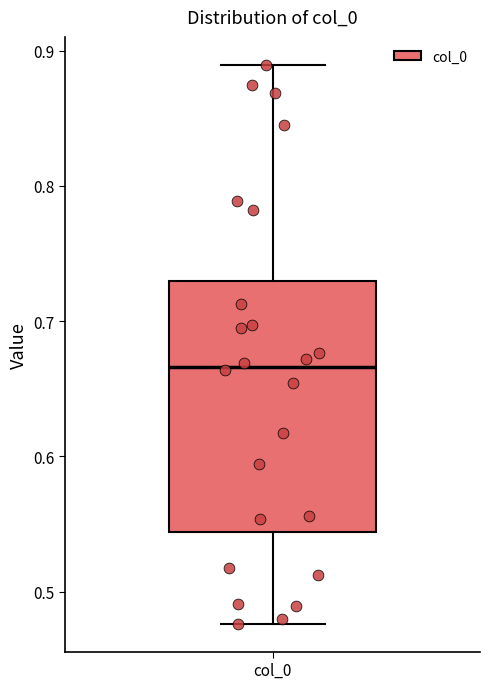

Transcribe this box plot: give where the median line is, the range the box spans, and where the two whiskers end, as read against the y-axis. The values are not printed on the chart, so give them approximately, as read against the axis.

median 0.67, box 0.54 to 0.73, whiskers 0.48 to 0.89